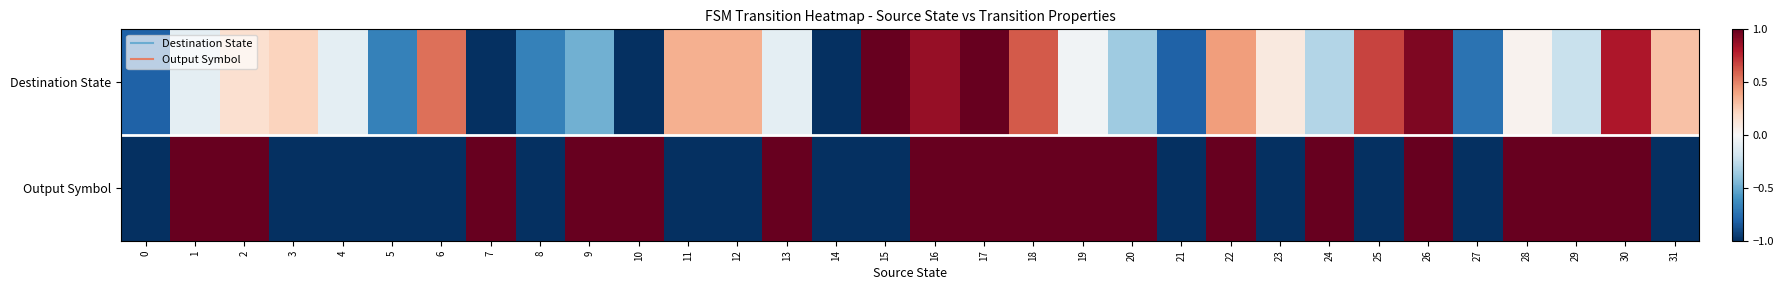

What is the greatest value displayed?

1.0